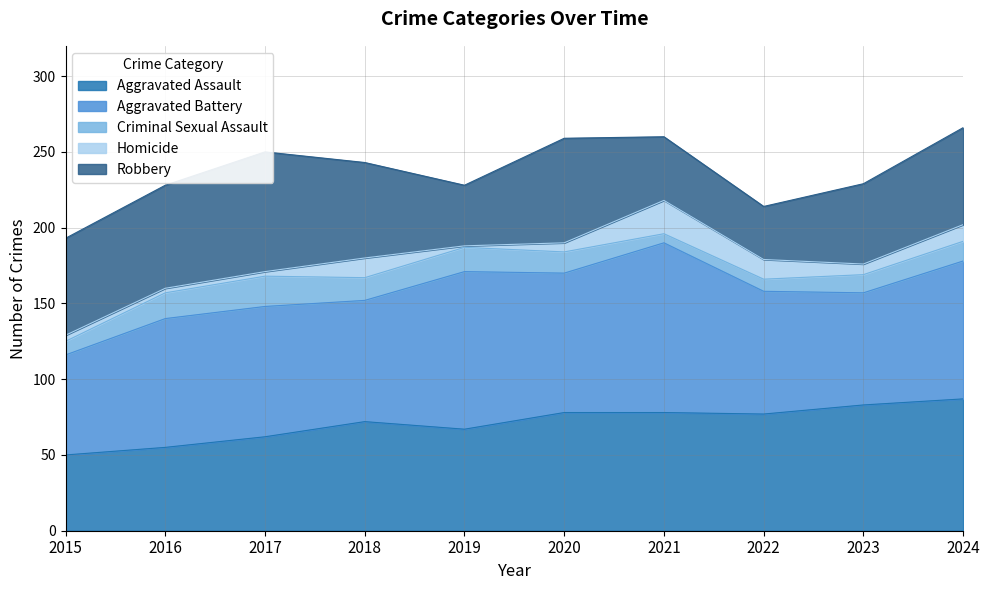

What is the value of the Aggravated Battery point at the 6th from the left?

92